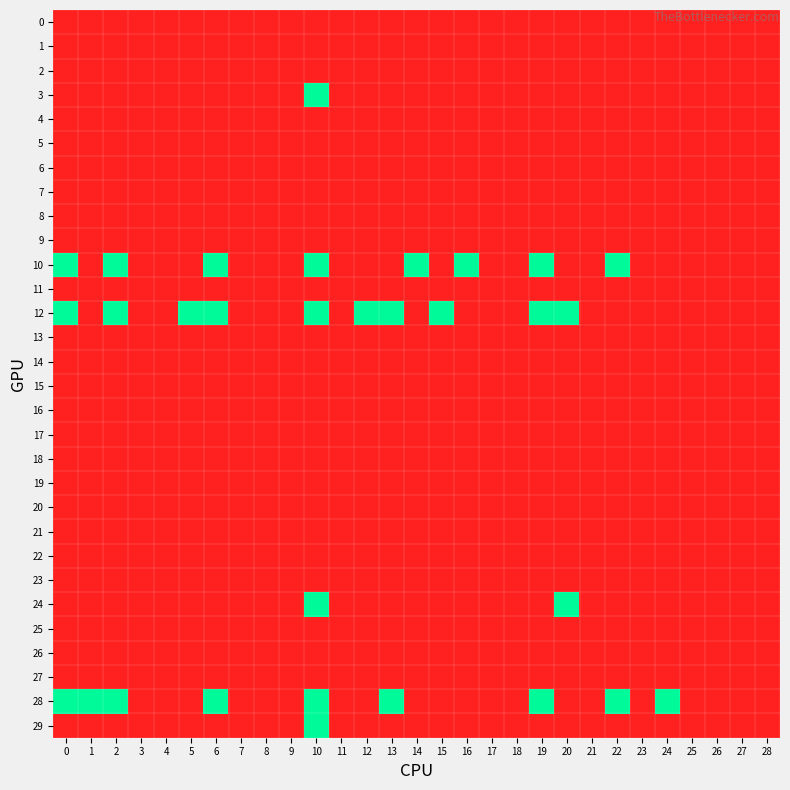

Which series has the largest range (max minus min)?

3